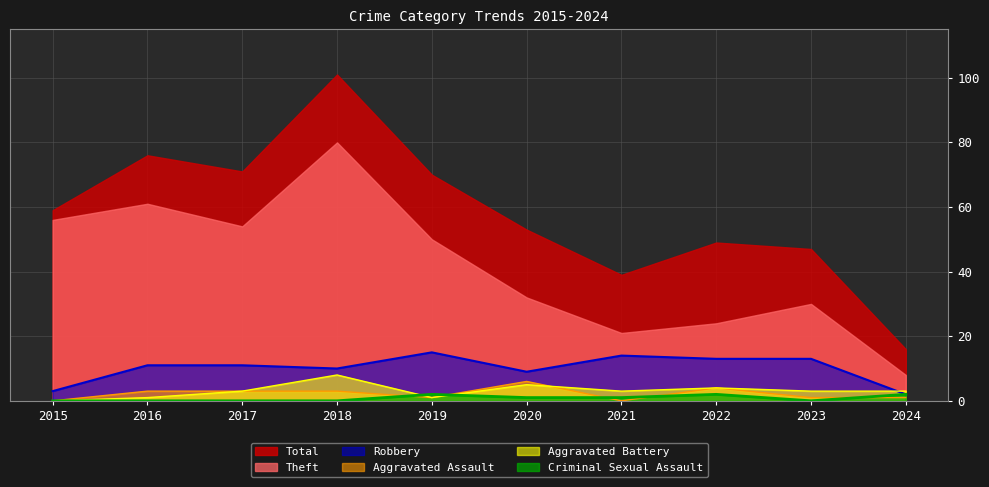

Is the value of Aggravated Battery at 2021 greater than the value of Total at 2024?

No